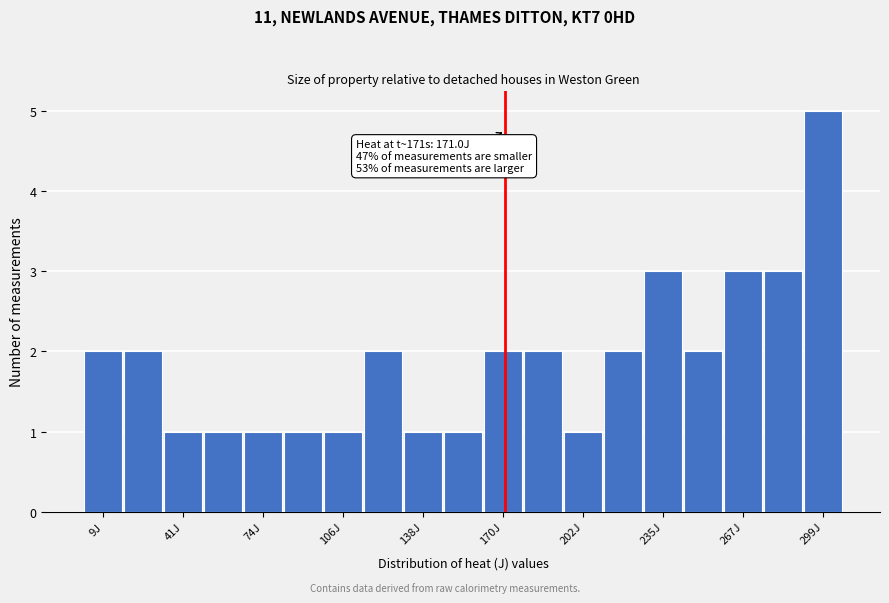

Around what value on the x-axis is the tallest bar? Give the approximate position of its centre, as read against the axis.

300